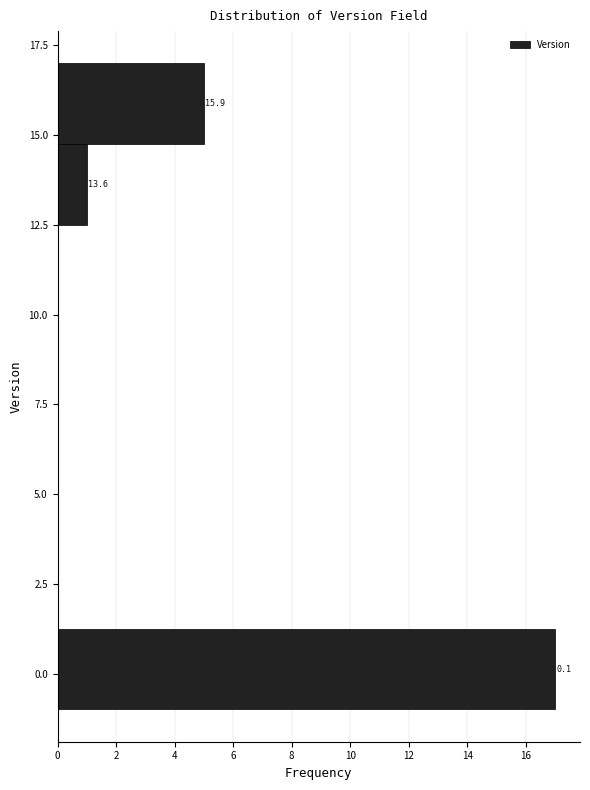

Which range on the y-axis has the longest bar?

-1.00 to 1.25